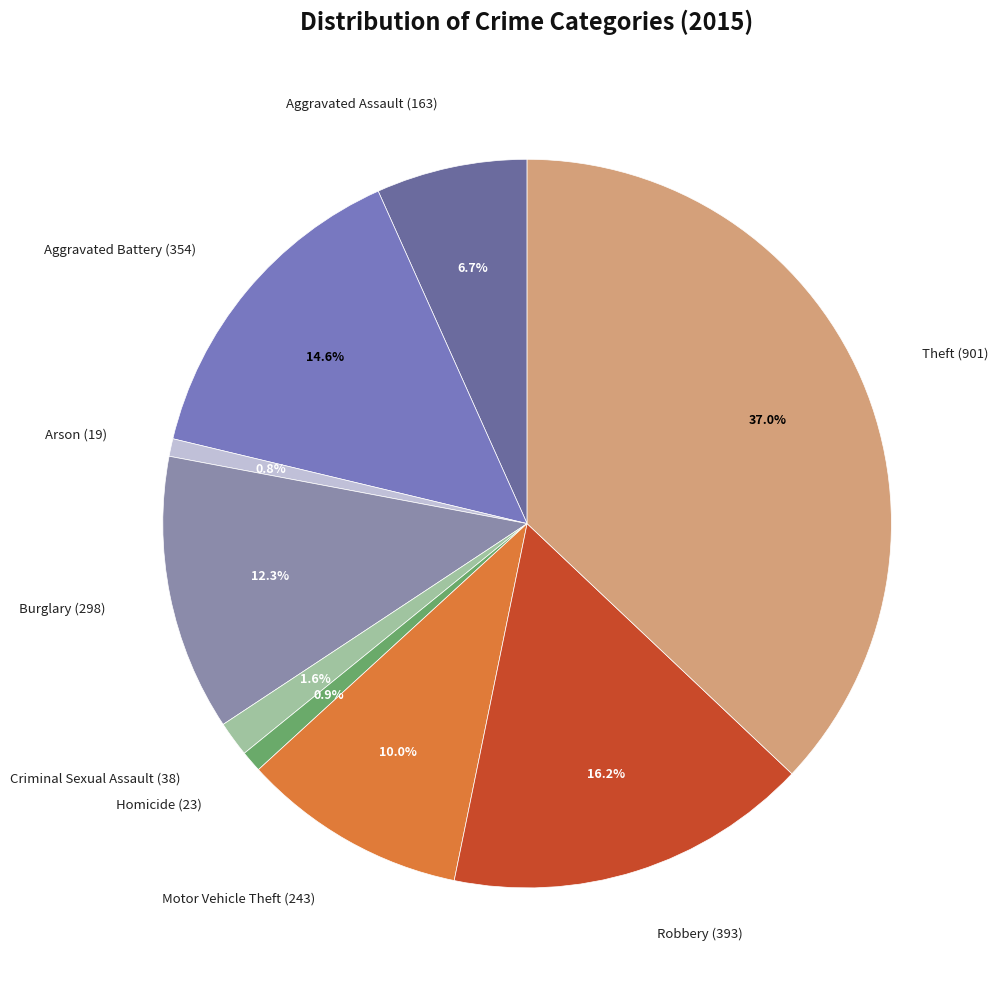

What is the ratio of the value at Criminal Sexual Assault to the value at Motor Vehicle Theft?

0.2